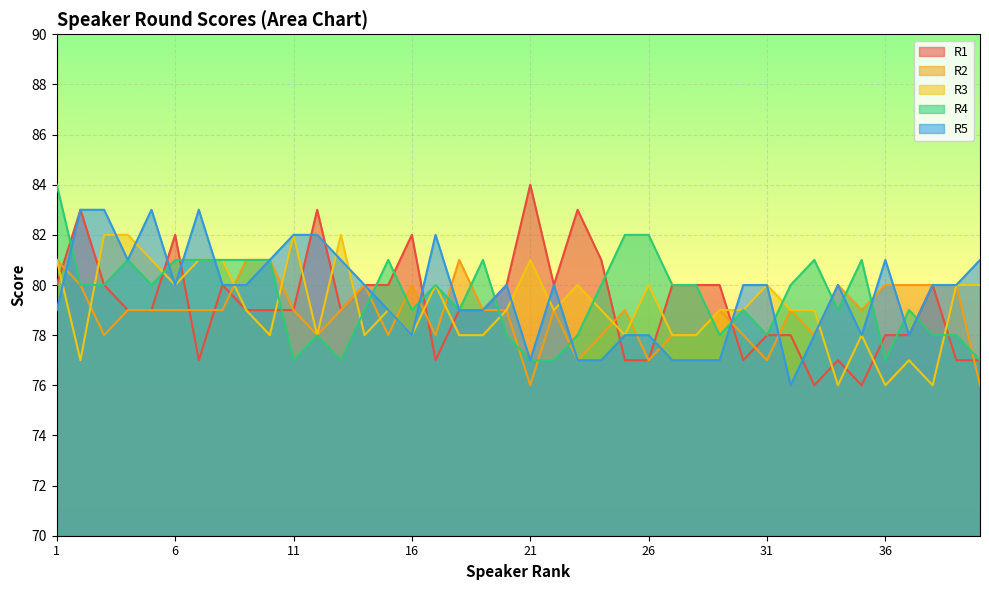

What is the maximum value shown in the chart?

84